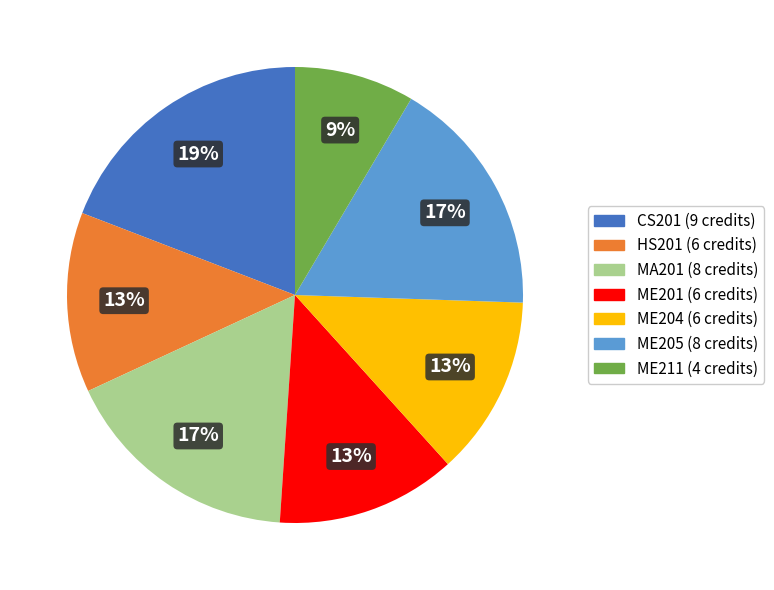

Is the sum of ME211 and ME201 greater than half?

No